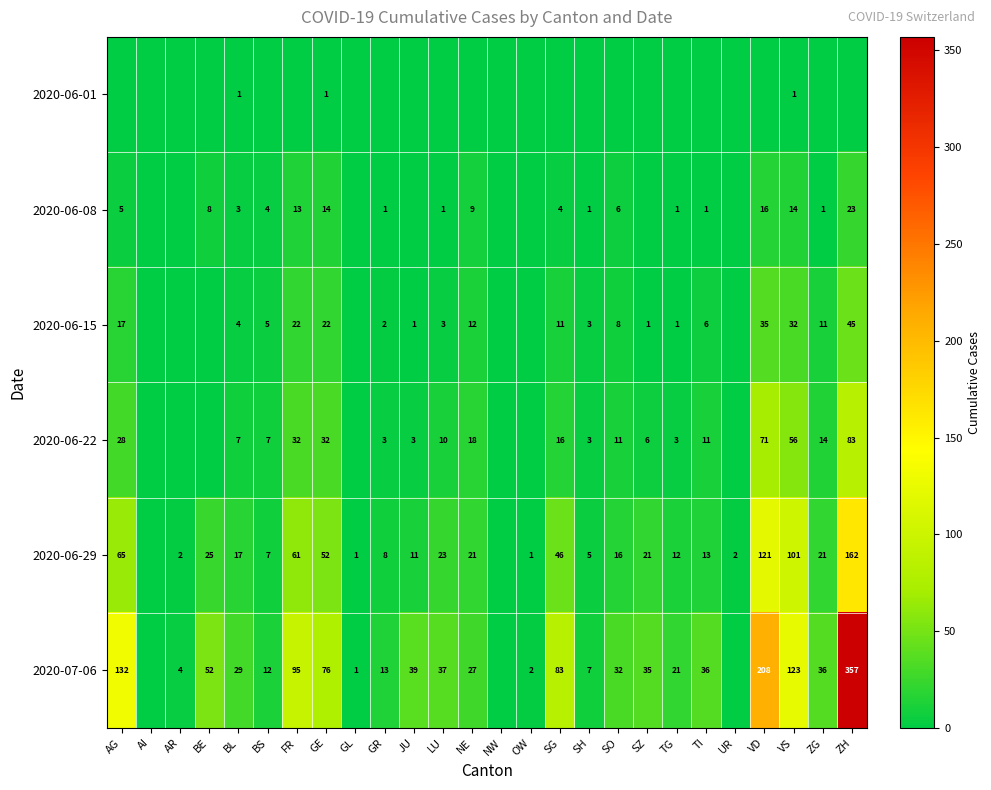

The 2020-06-15 series shows 32 at VS. True or false?

True